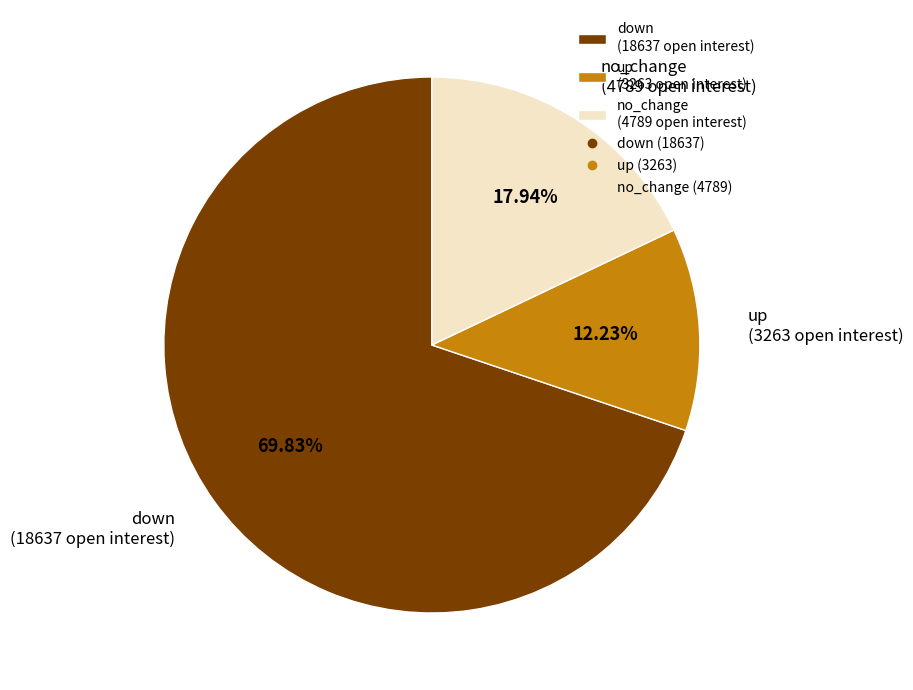

Do no_change and up together represent more than half of the pie?

No